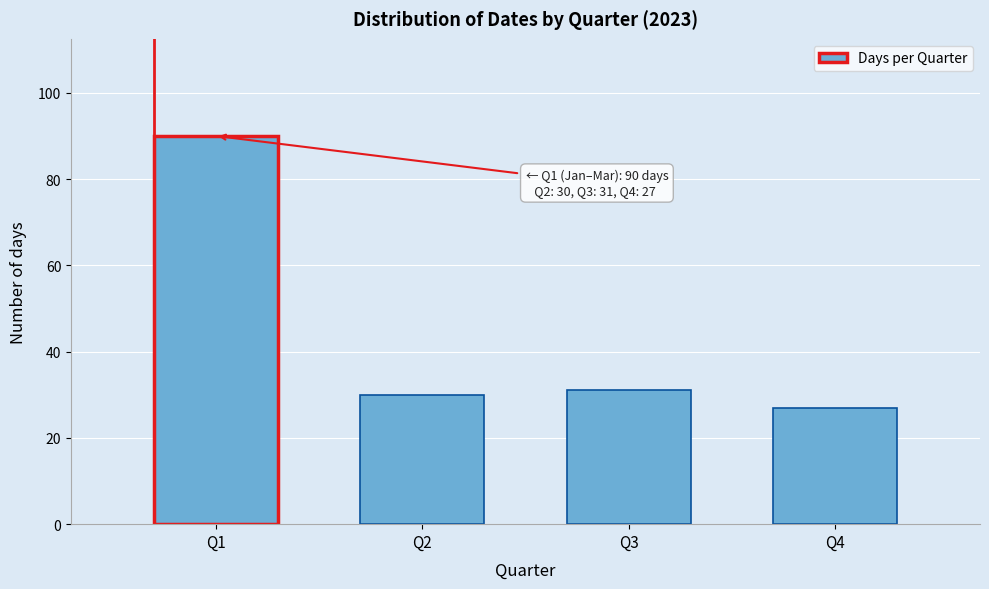

Reading left to right, transcribe all the data shown in this chart.

90	30	31	27